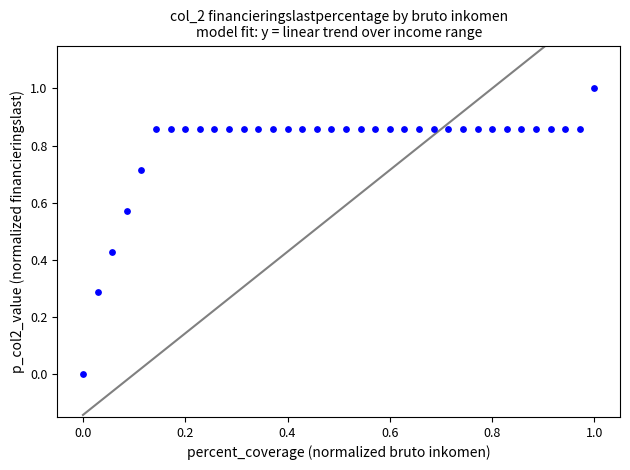

What is the range of X values (max minus min)?

1.0